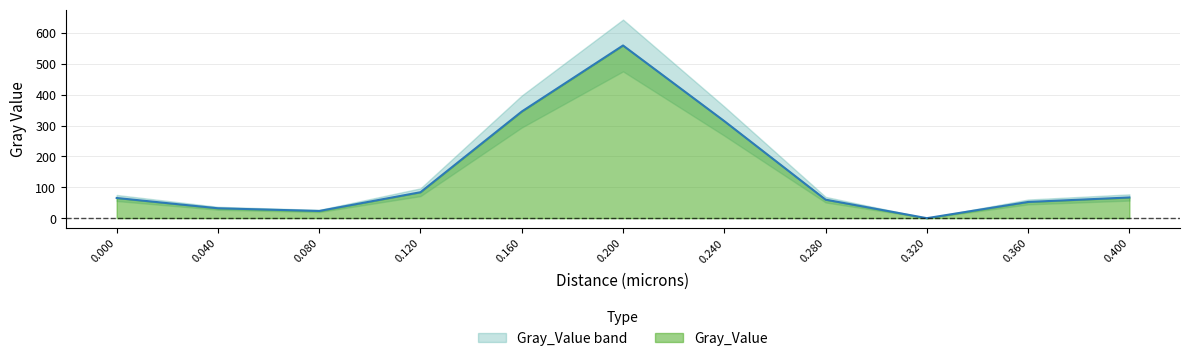

The value of Gray_Value at 0.080 is 23.3. True or false?

True